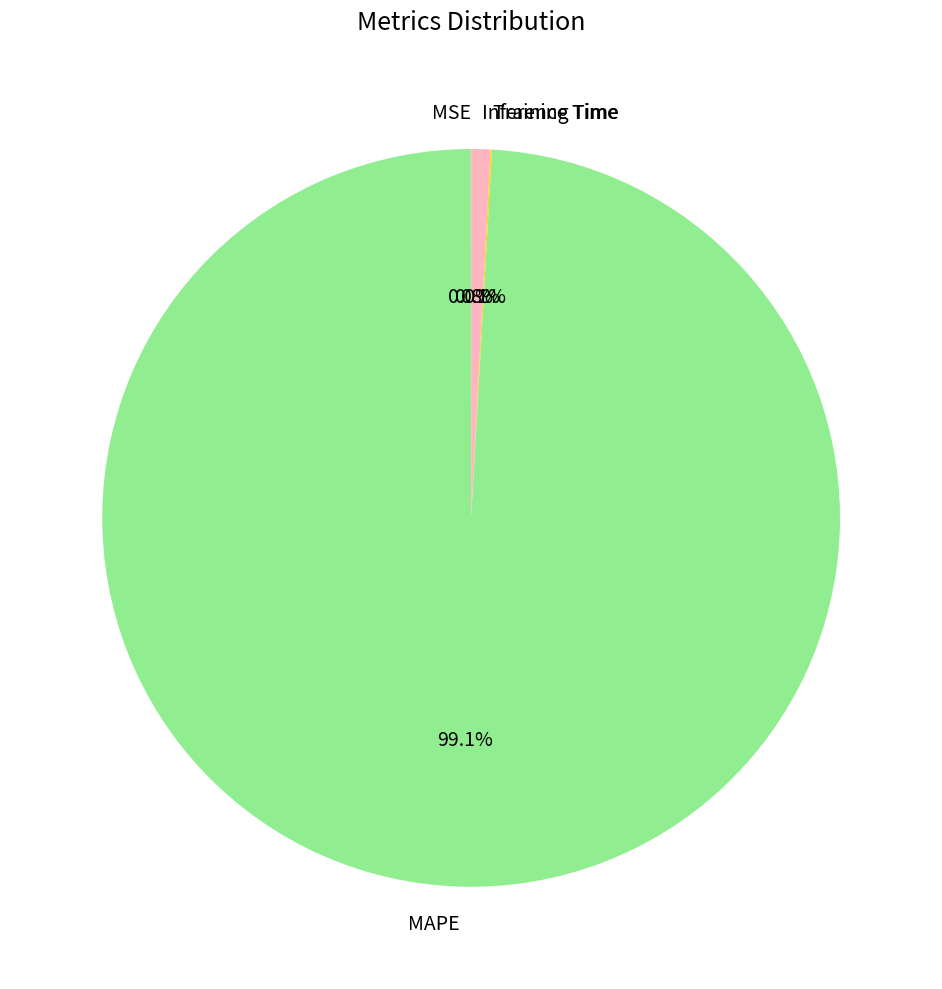

Which category has the biggest portion of the pie?

MAPE